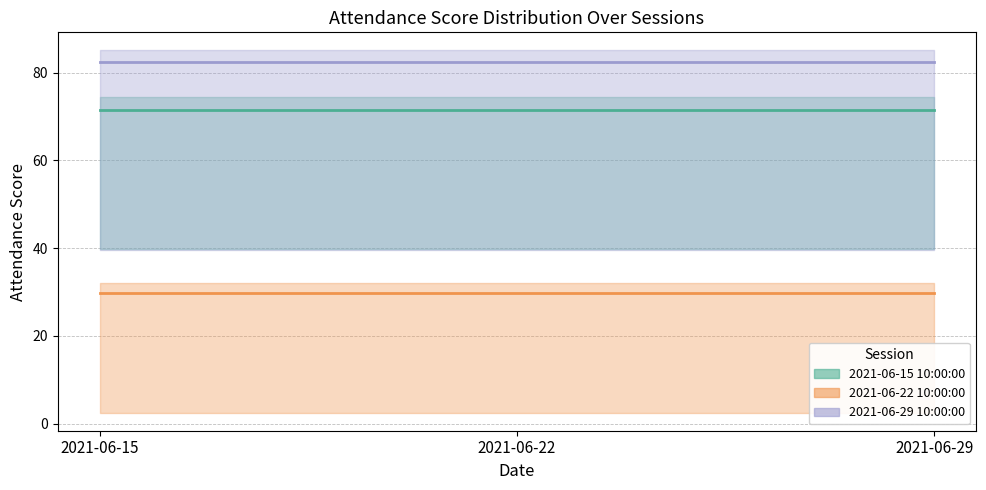

Rank the series by their maximum value, from highest to lowest.

2021-06-29 mean, 2021-06-15 mean, 2021-06-22 mean